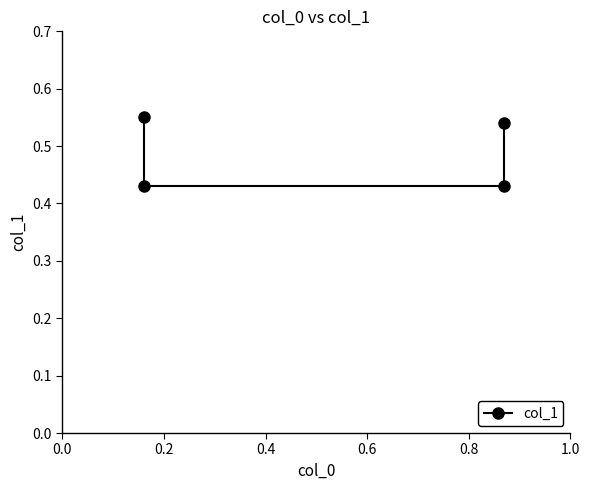

Does the chart display data point markers on the line(s)?

Yes